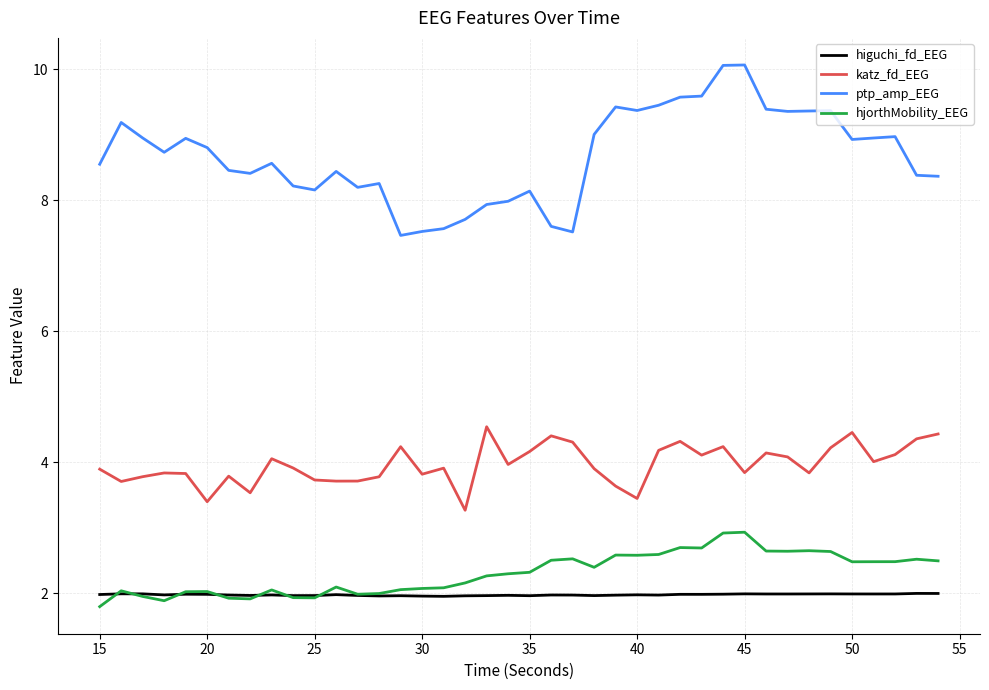

In higuchi_fd_EEG, how many points are lower than both neighbors (excluding endpoints)?

11